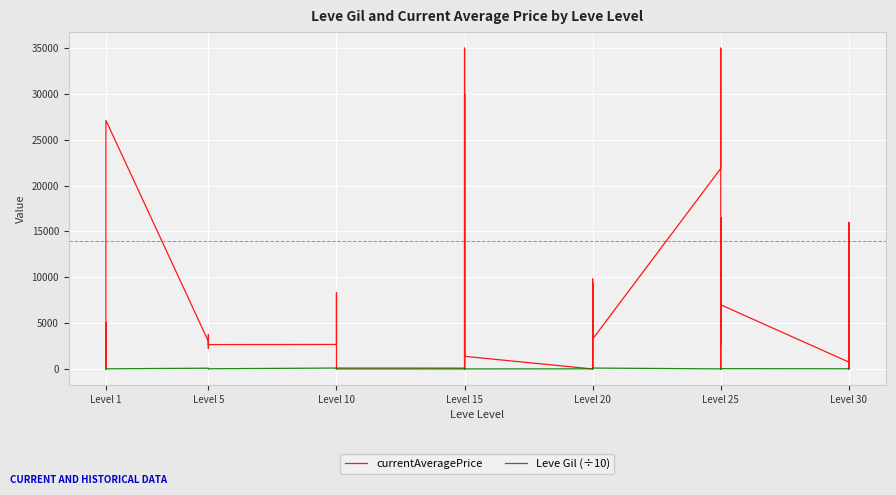

In currentAveragePrice, how many points are higher than both neighbors (excluding endpoints)?

12